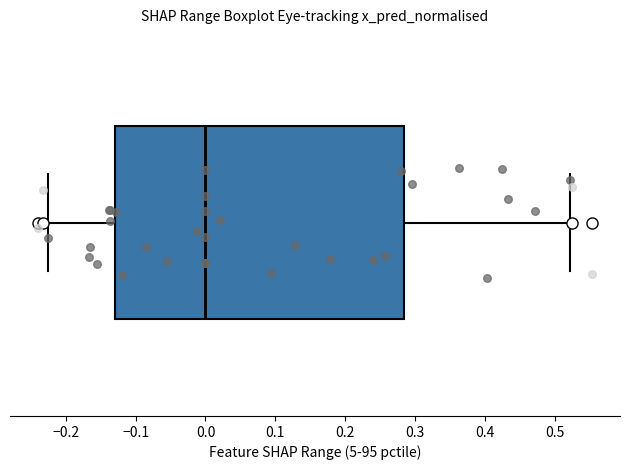

Where is the right edge of the box on the x-axis? The values are not printed on the chart, so give them approximately, as read against the axis.

0.28